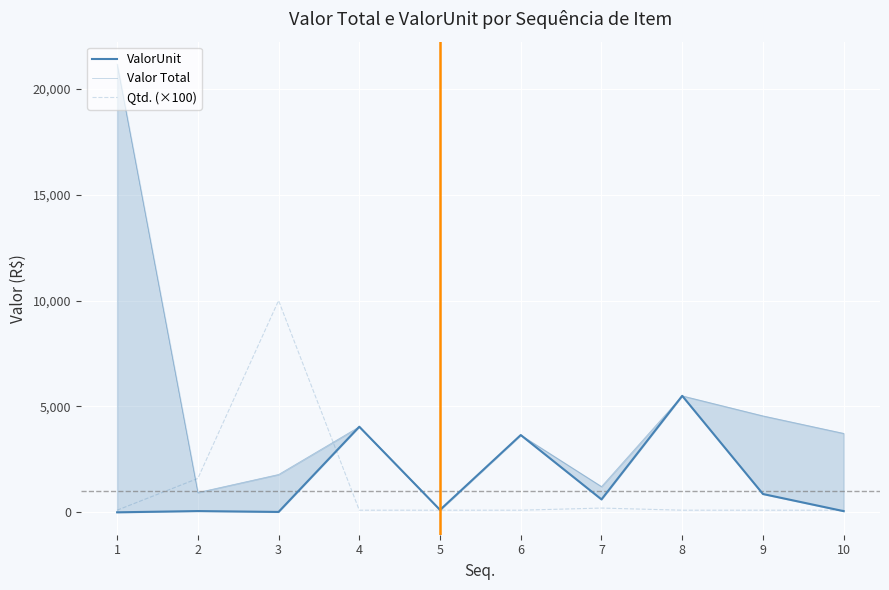

At which label does Valor Total first exceed 3729?

1